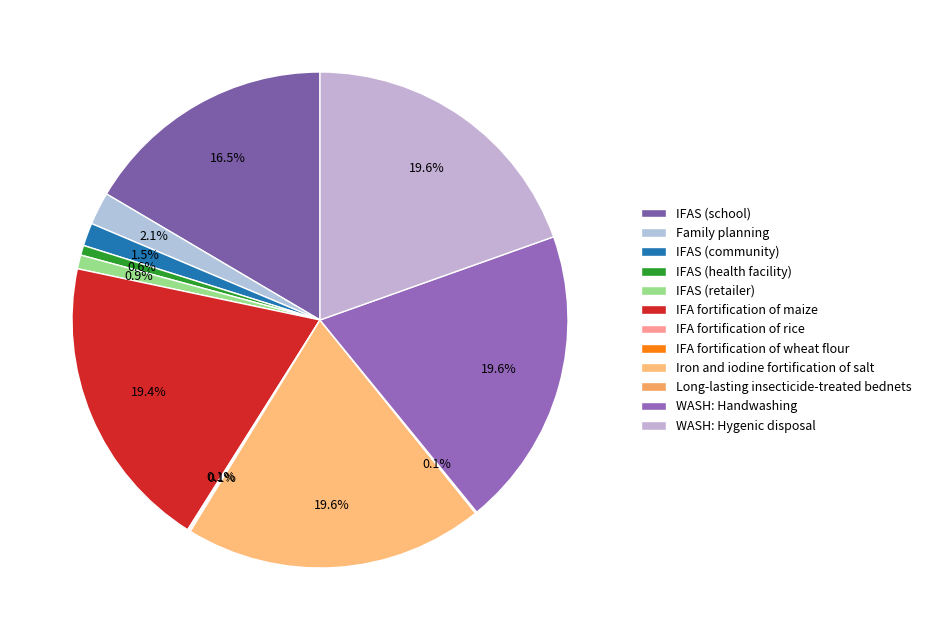

Which category has the smallest portion of the pie?

IFA fortification of rice